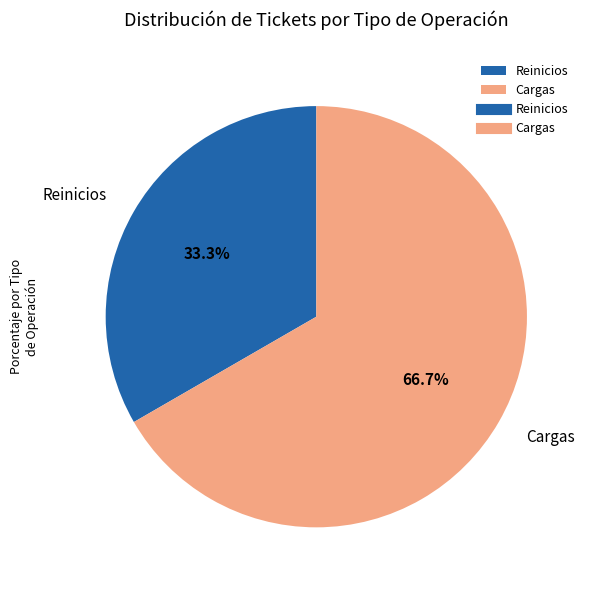

What percentage is NOT represented by Reinicios?

66.7%